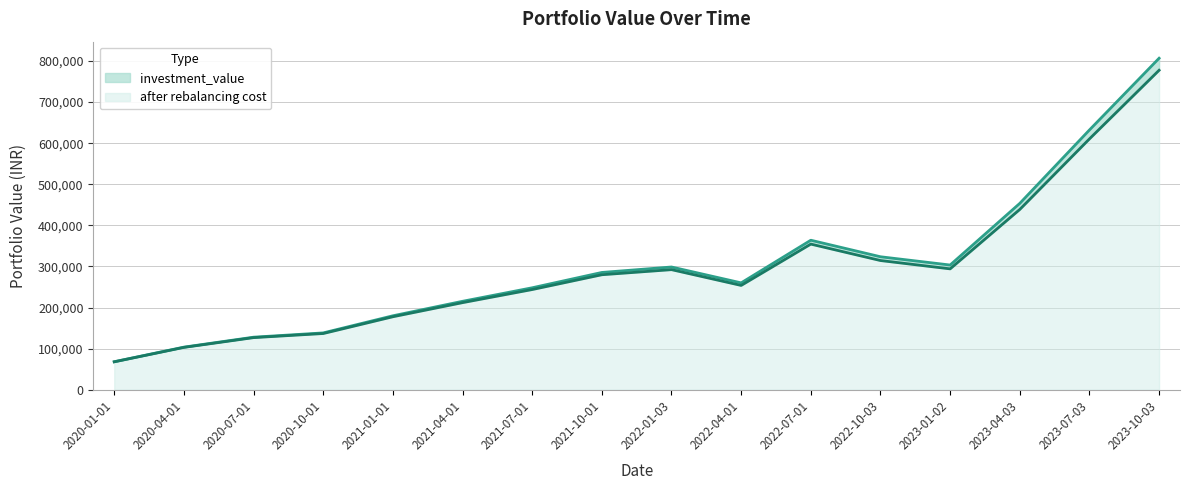

How many data points in investment_value are above 285325?

8